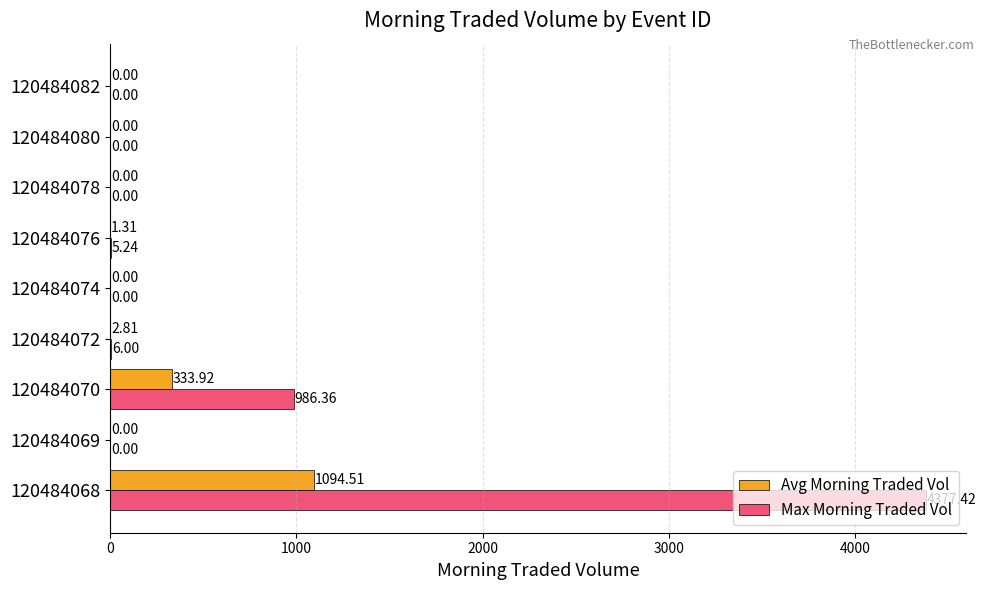

Between 120484070 and 120484078, which series saw the biggest shift?

Max Morning Traded Vol